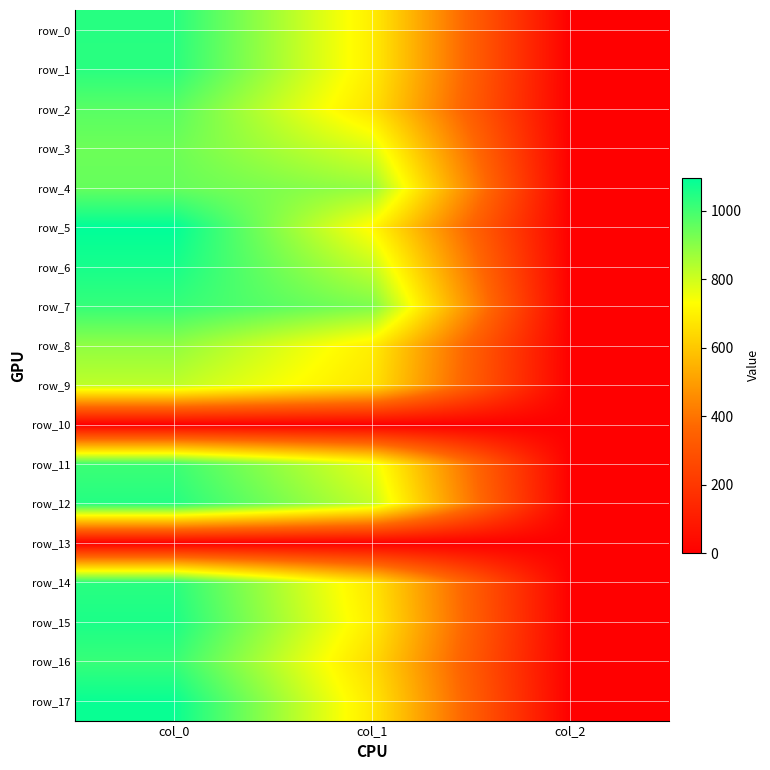

What is the difference between the maximum and second lowest values in the row_4 series?

69.1